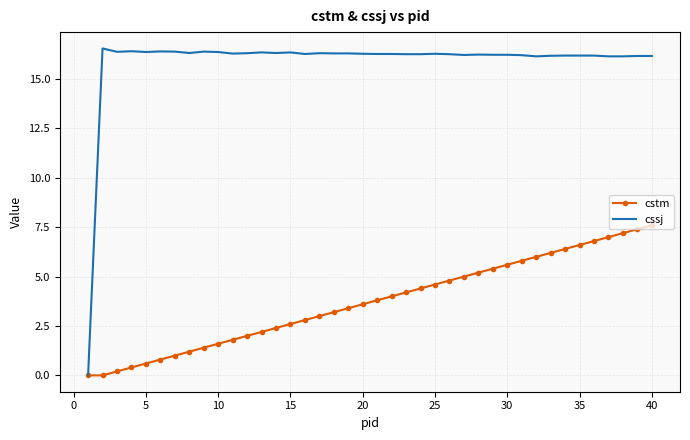

Which series has the largest range (max minus min)?

cssj